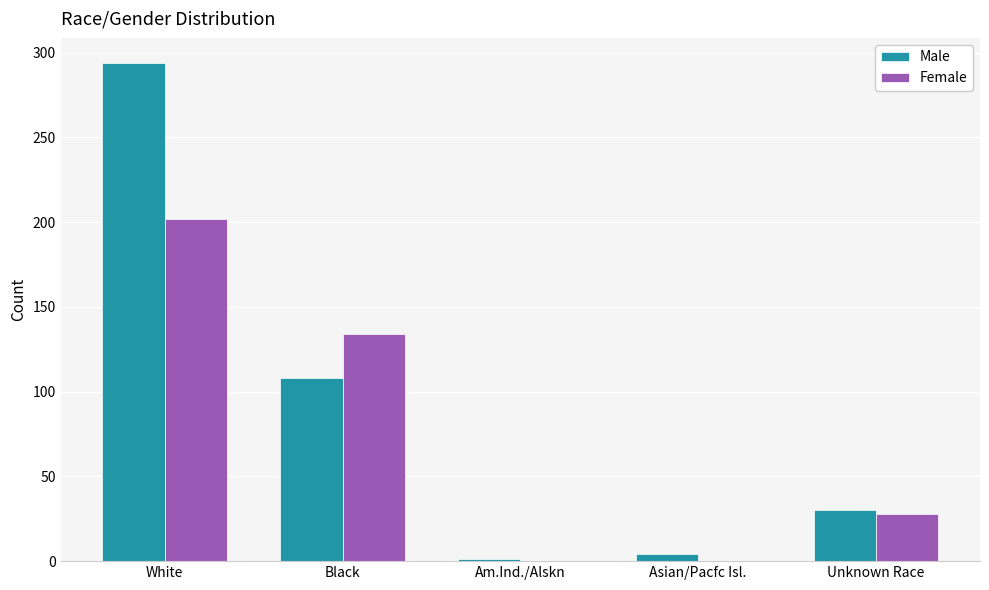

Count the number of categories in the chart.

5